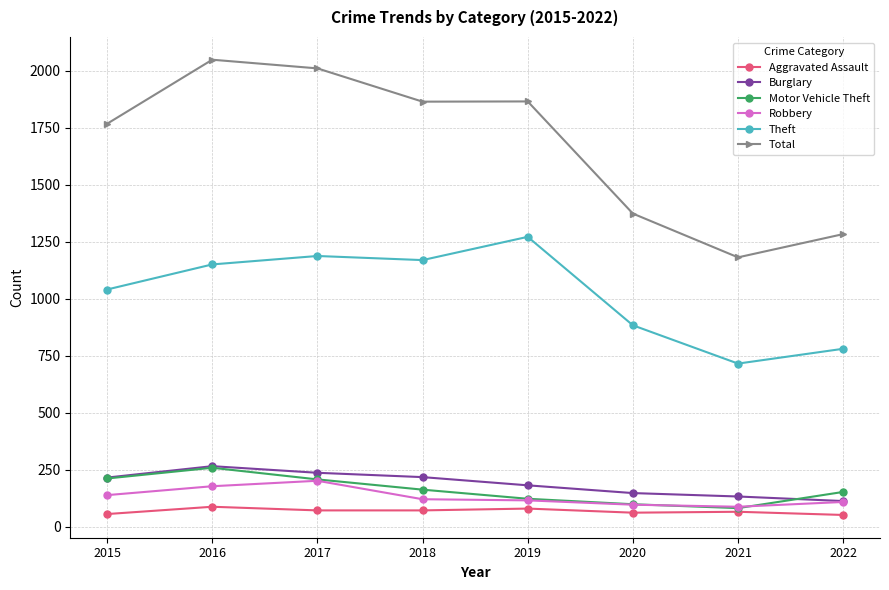

What is the difference between the Burglary values at 2016 and 2015?

50